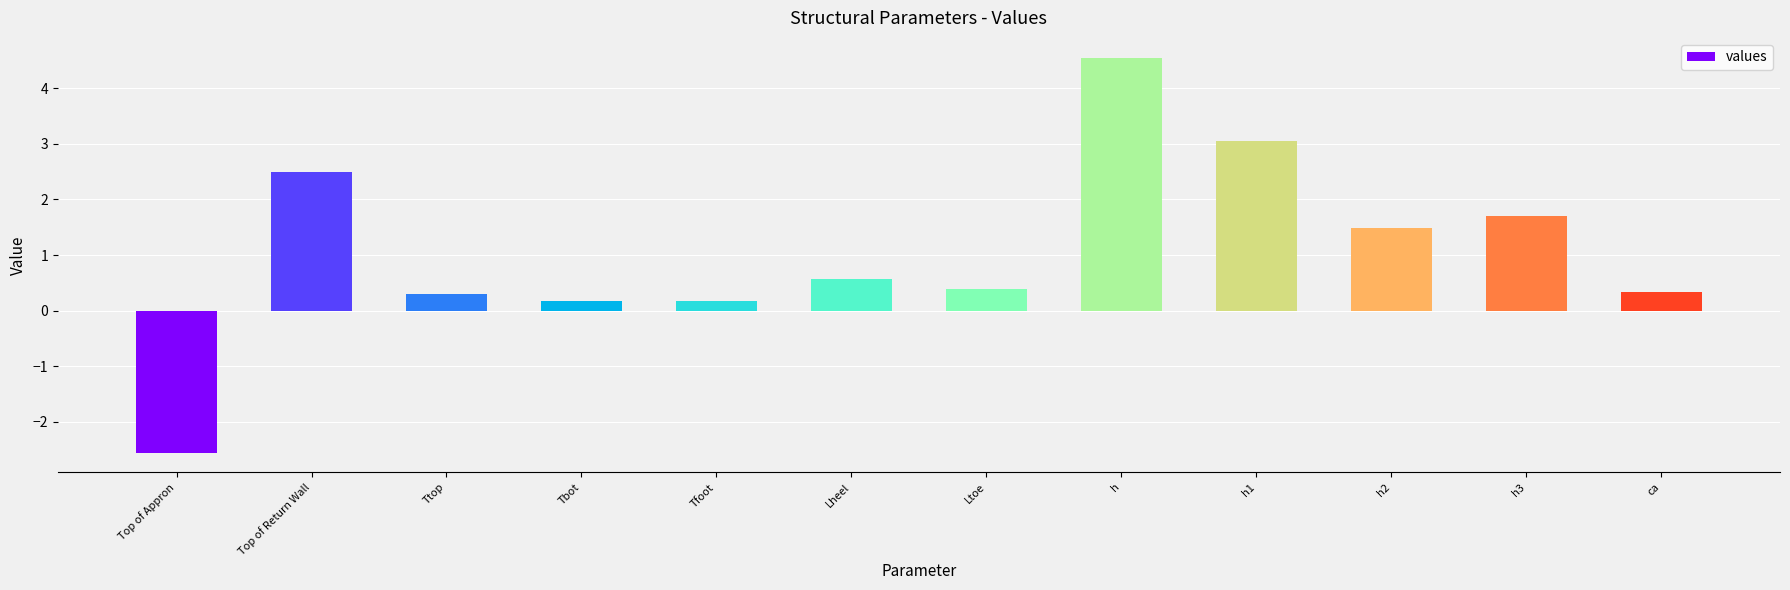

What is the sum of all values?

12.7